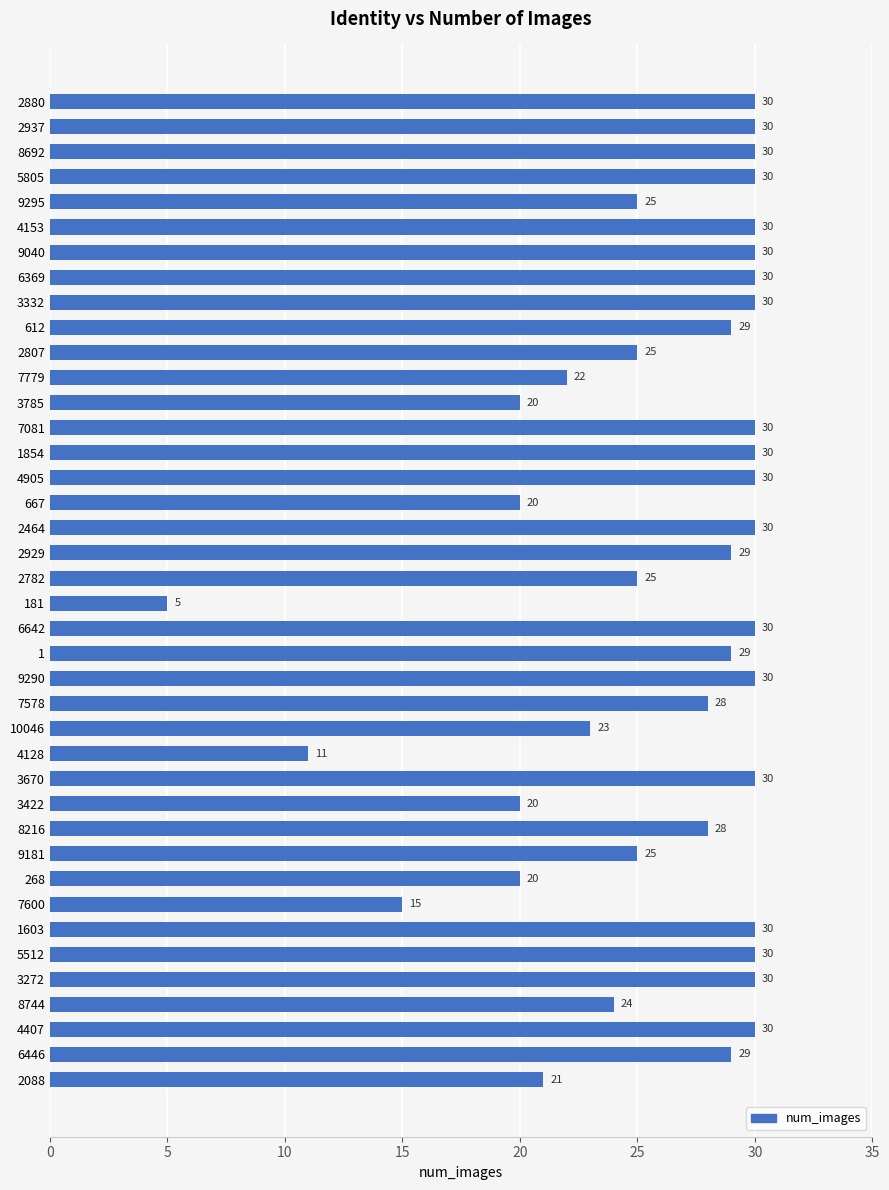

Reading top to bottom, what are all the values shown in this chart?

2880=30	2937=30	8692=30	5805=30	9295=25	4153=30	9040=30	6369=30	3332=30	612=29	2807=25	7779=22	3785=20	7081=30	1854=30	4905=30	667=20	2464=30	2929=29	2782=25	181=5	6642=30	1=29	9290=30	7578=28	10046=23	4128=11	3670=30	3422=20	8216=28	9181=25	268=20	7600=15	1603=30	5512=30	3272=30	8744=24	4407=30	6446=29	2088=21